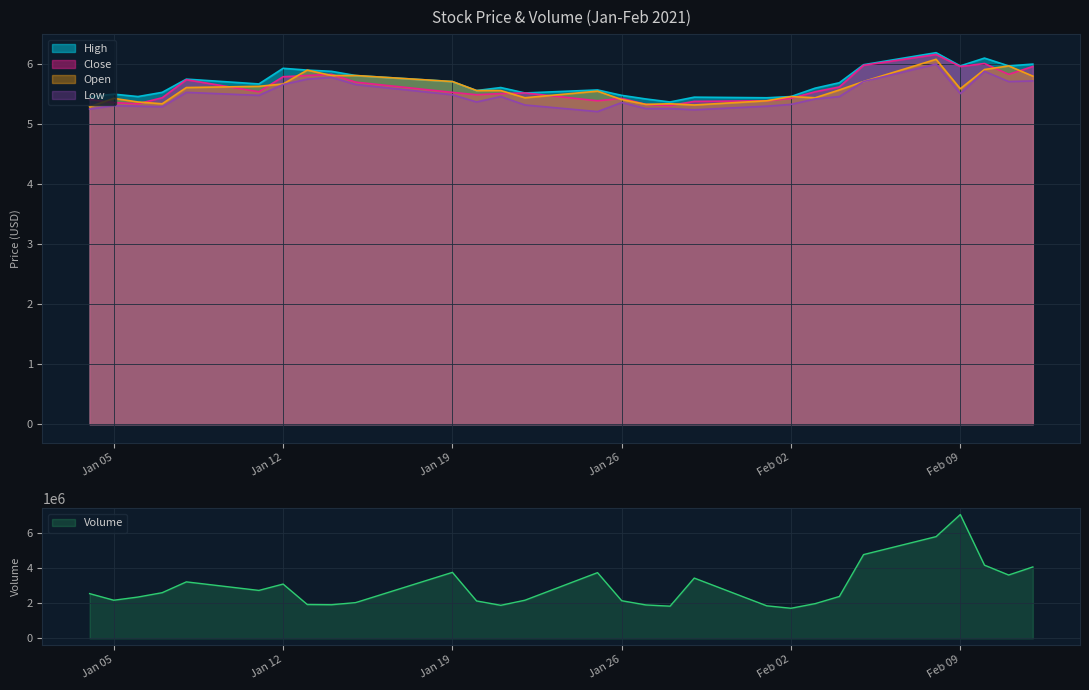

True or false: Volume and Open intersect in this chart.

False